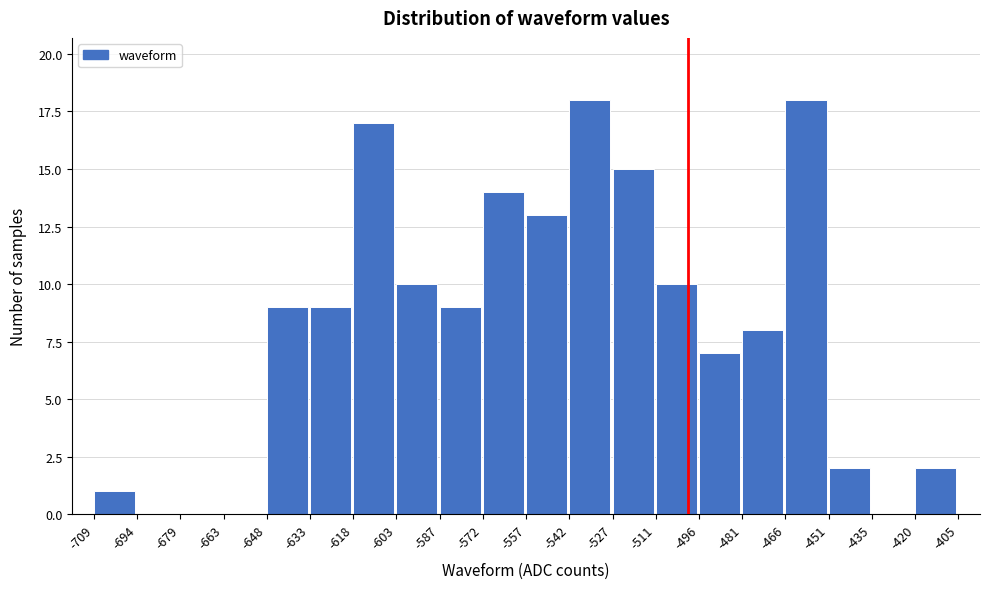

Reading left to right, list every bar in this chart as the range it spans on the x-axis followed by its height. The values are not printed on the chart, so give them approximately, as read against the axis.

-709 to -694: 1
-694 to -679: 0
-679 to -663: 0
-663 to -648: 0
-648 to -633: 9
-633 to -618: 9
-618 to -603: 17
-603 to -587: 10
-587 to -572: 9
-572 to -557: 14
-557 to -542: 13
-542 to -527: 18
-527 to -511: 15
-511 to -496: 10
-496 to -481: 7
-481 to -466: 8
-466 to -451: 18
-451 to -435: 2
-435 to -420: 0
-420 to -405: 2